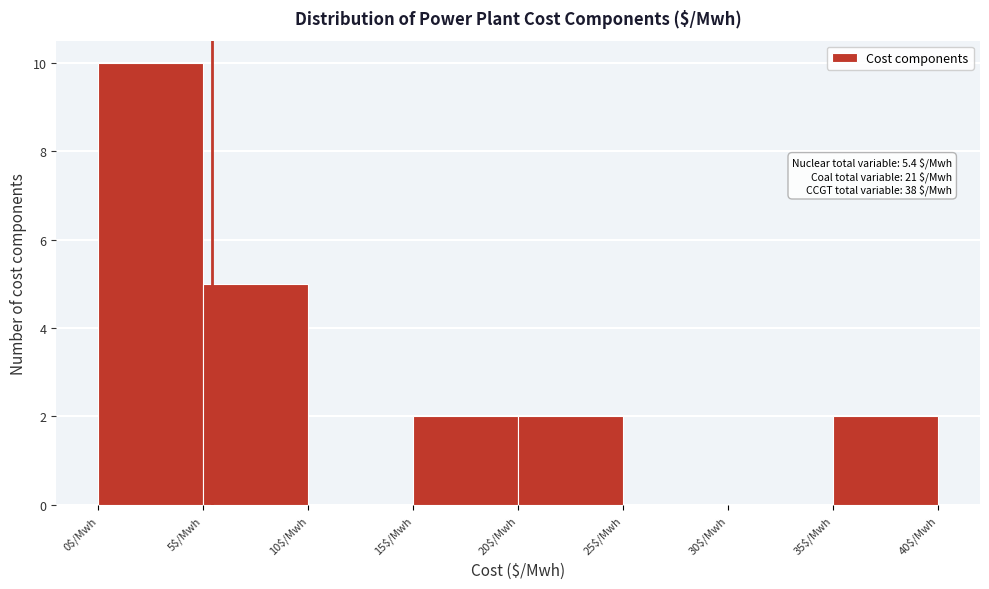

Which range on the x-axis has the tallest bar?

0 to 5